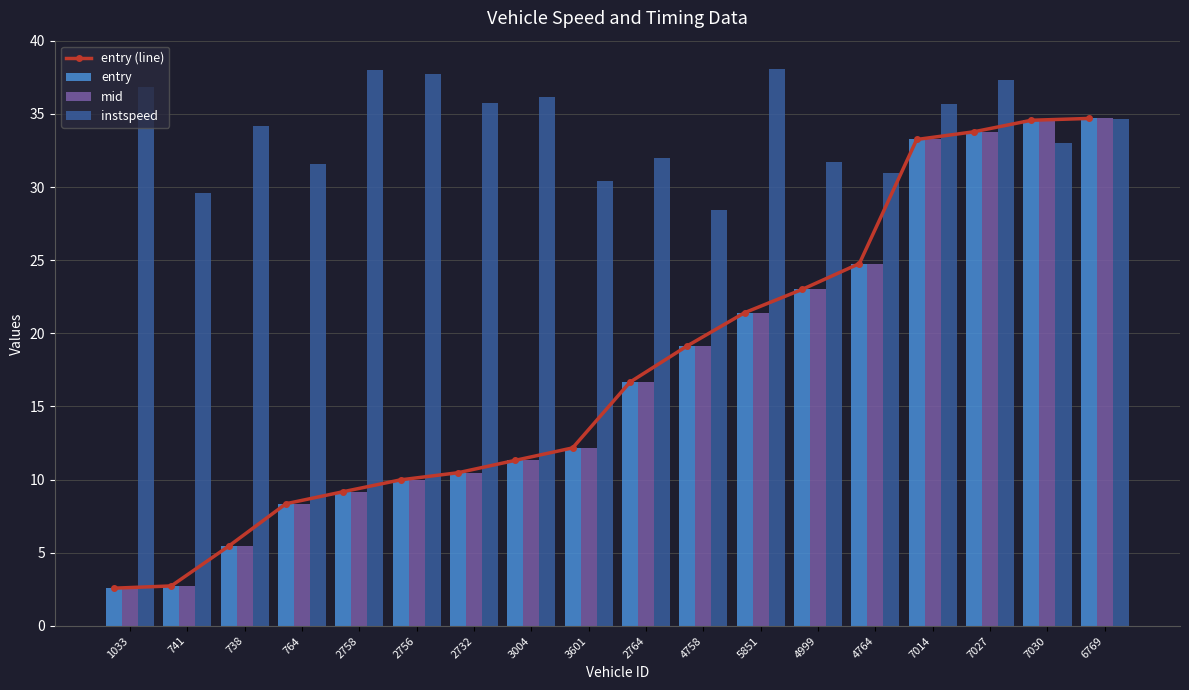

Reading right to left, extract all data points from this chart.

entry (line): 6769=34.7	7030=34.6	7027=33.8	7014=33.2	4764=24.8	4999=23.0	5851=21.4	4758=19.1	2764=16.7	3601=12.2	3004=11.3	2732=10.5	2756=10.0	2758=9.2	764=8.4	738=5.5	741=2.7	1033=2.6
entry: 6769=34.7	7030=34.6	7027=33.8	7014=33.2	4764=24.8	4999=23.0	5851=21.4	4758=19.1	2764=16.7	3601=12.2	3004=11.3	2732=10.5	2756=10.0	2758=9.2	764=8.4	738=5.5	741=2.7	1033=2.6
mid: 6769=34.7	7030=34.6	7027=33.8	7014=33.3	4764=24.8	4999=23.0	5851=21.4	4758=19.2	2764=16.7	3601=12.2	3004=11.3	2732=10.5	2756=10.0	2758=9.2	764=8.4	738=5.5	741=2.7	1033=2.6
instspeed: 6769=34.7	7030=33.0	7027=37.3	7014=35.7	4764=31.0	4999=31.7	5851=38.1	4758=28.5	2764=32.0	3601=30.4	3004=36.2	2732=35.7	2756=37.7	2758=38.0	764=31.6	738=34.2	741=29.6	1033=36.8